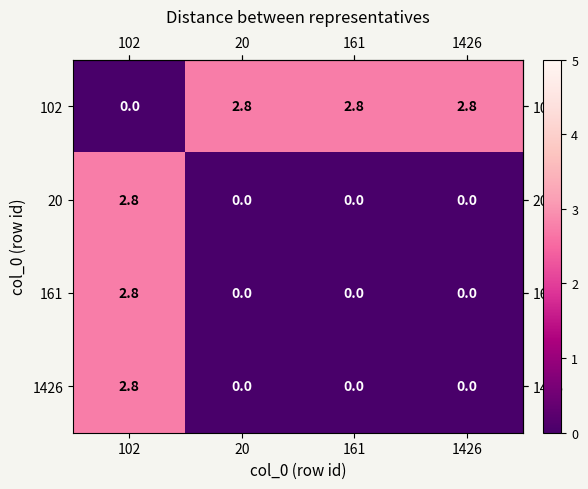

Reading left to right, transcribe all the data shown in this chart.

102: 0.0	2.8	2.8	2.8
20: 2.8	0.0	0.0	0.0
161: 2.8	0.0	0.0	0.0
1426: 2.8	0.0	0.0	0.0